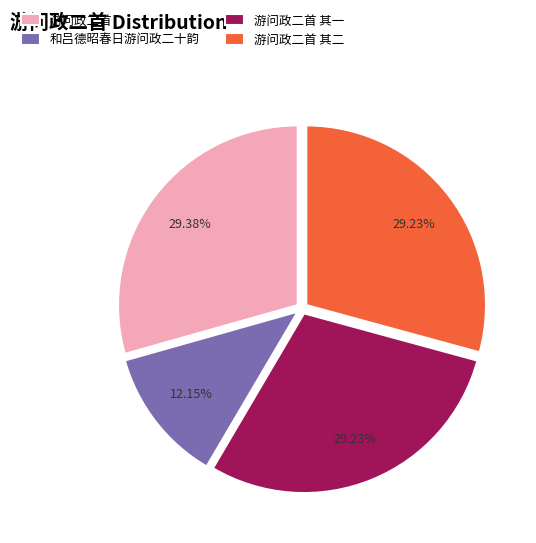

The 游问政二首 其二 slice represents 29% of the pie. True or false?

True